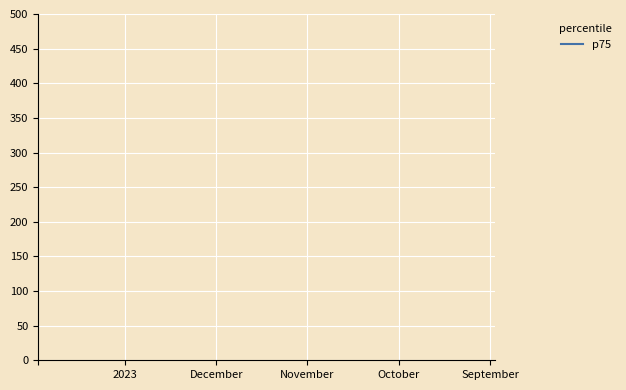

How many distinct data groups are displayed?

1